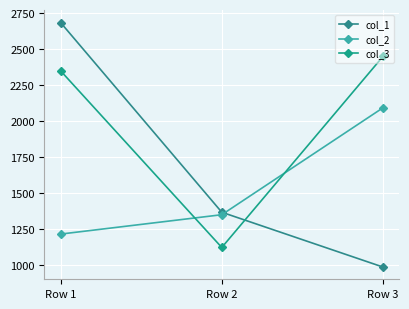

What is the maximum value shown in the chart?

2685.5